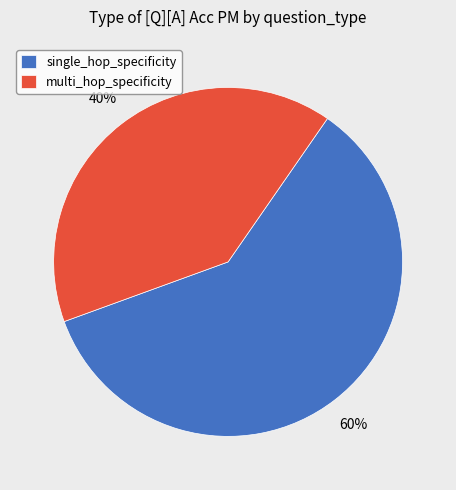

Do multi_hop_specificity and single_hop_specificity together represent more than half of the pie?

Yes